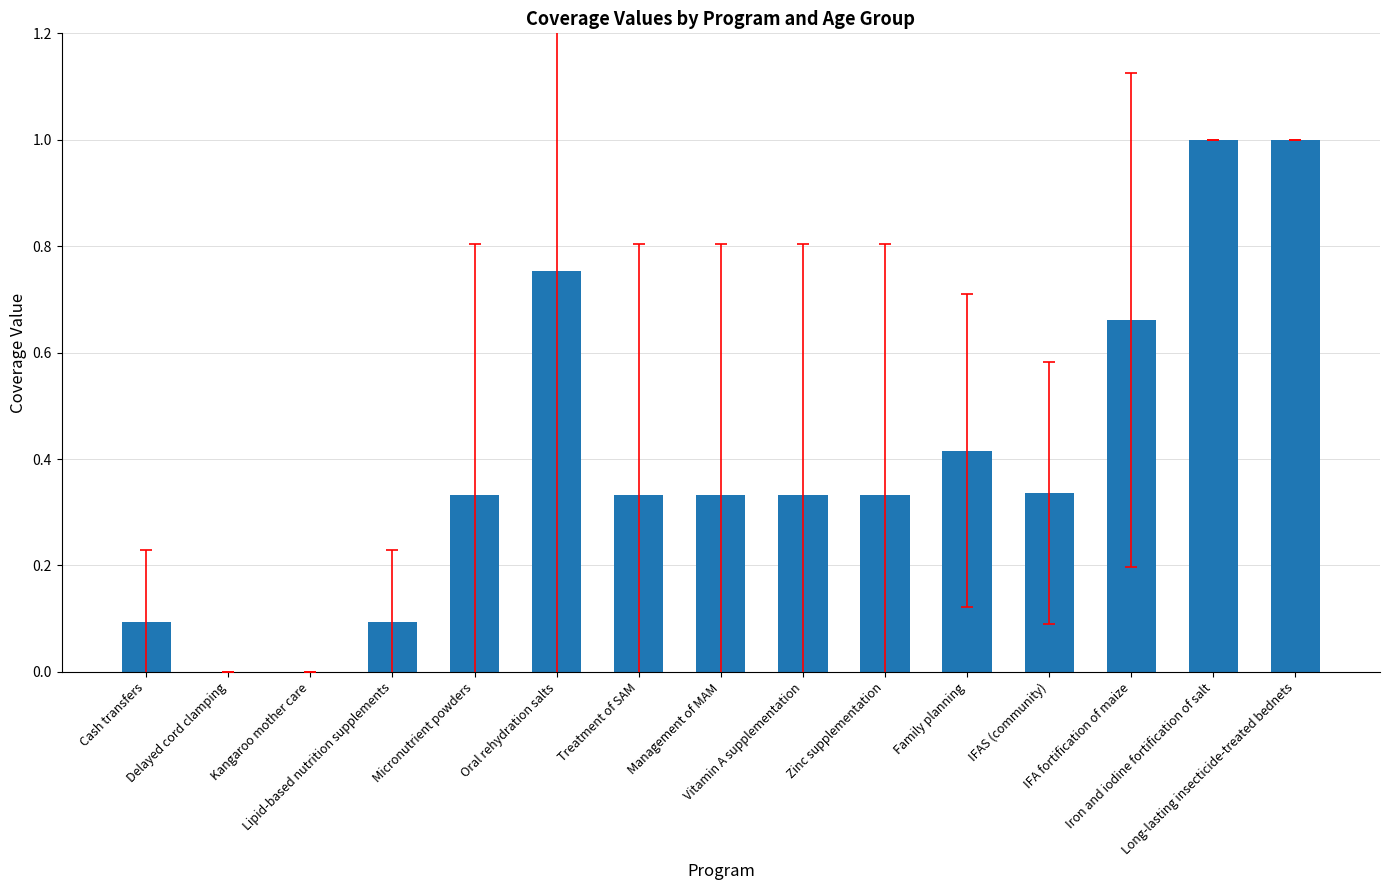

What is the sum of all values?

6.0